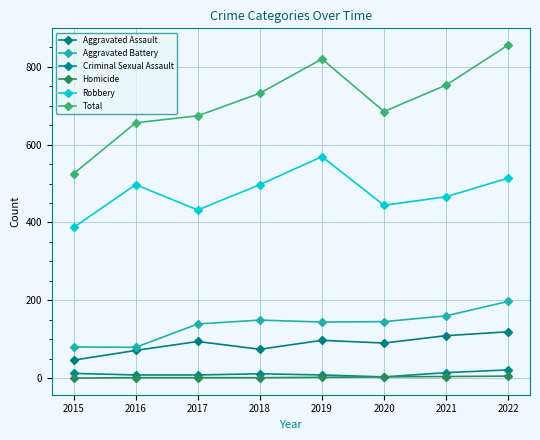

Reading right to left, what are all the values shown in this chart?

Aggravated Assault: 119	109	90	97	74	94	71	46
Aggravated Battery: 197	160	145	144	149	139	79	80
Criminal Sexual Assault: 21	14	3	8	11	8	8	12
Homicide: 5	4	3	2	1	1	1	0
Robbery: 514	466	444	569	497	432	497	387
Total: 856	753	685	820	732	674	656	525